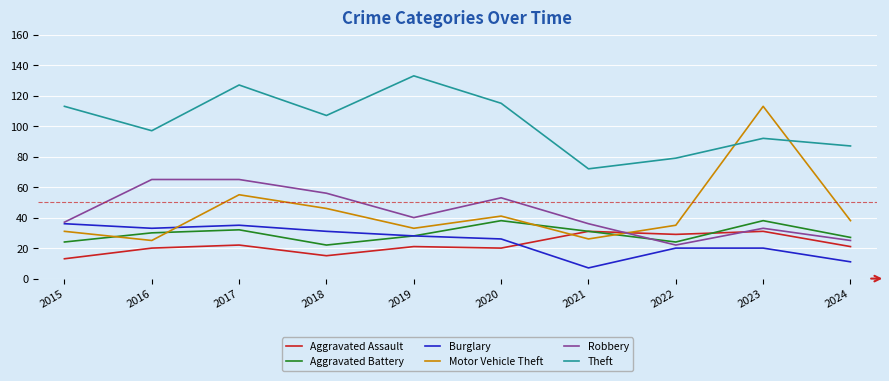

At which category does Aggravated Assault reach its first local valley?

2018